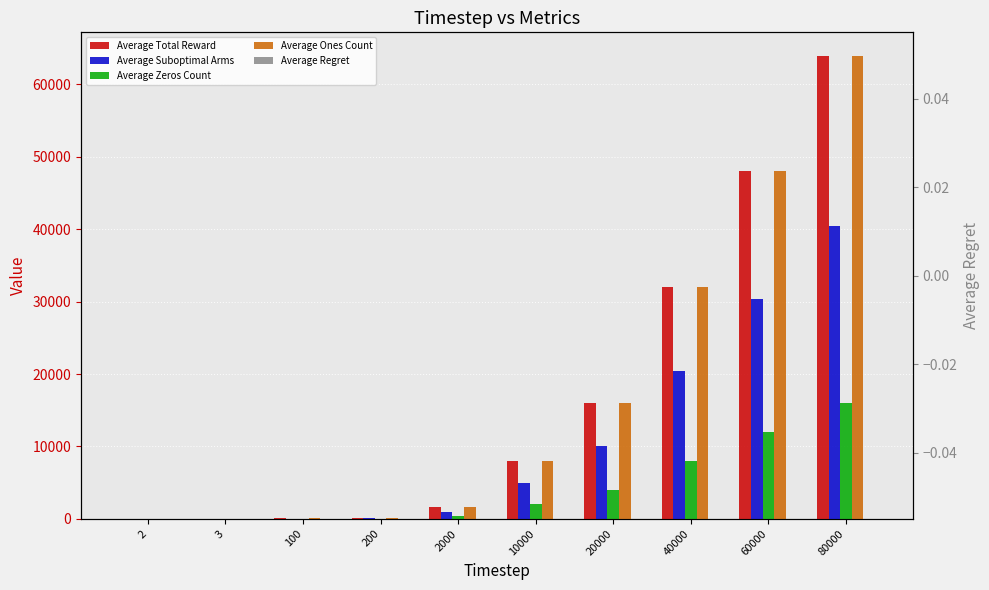

Where does the Average Ones Count series first go above 8002?

10000